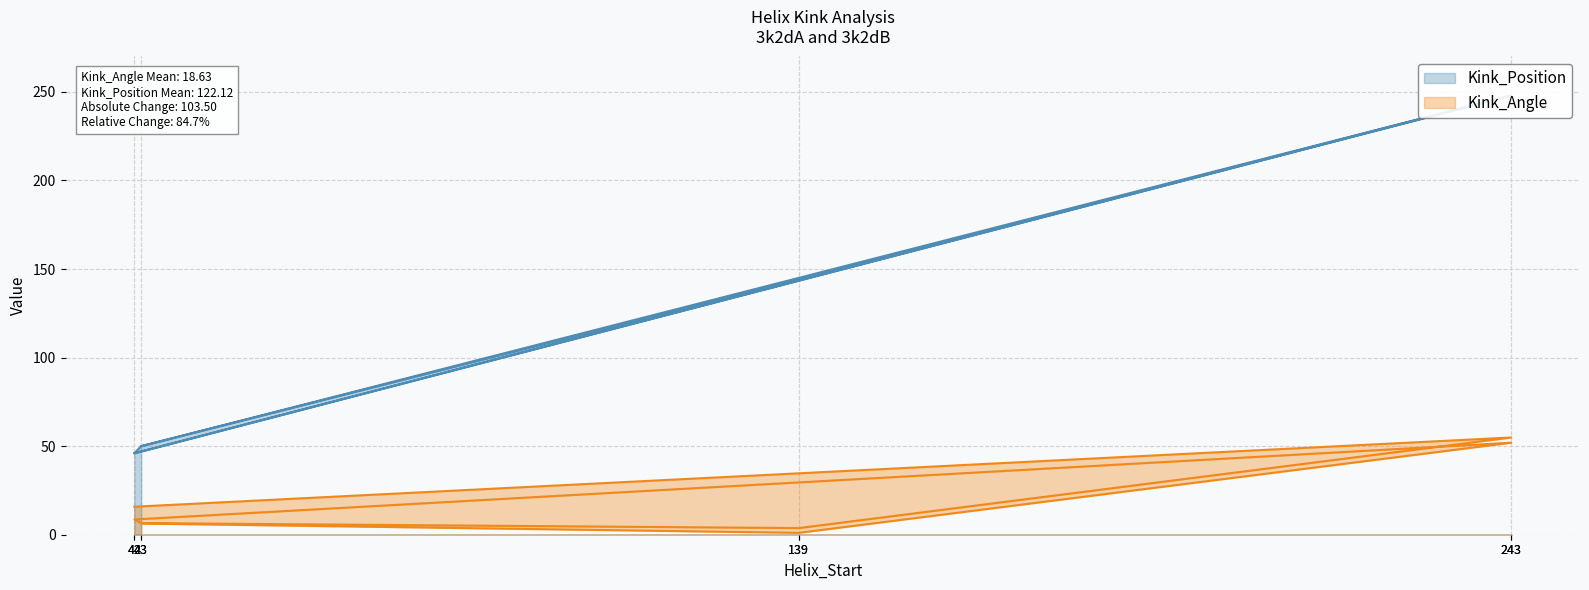

What is the label of the 8th point from the left?

42